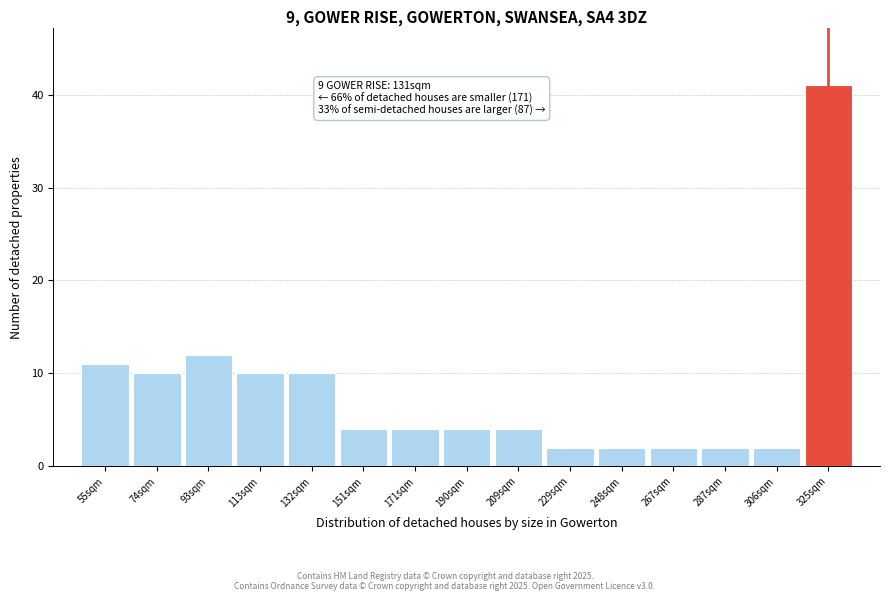

Reading right to left, transcribe all the data shown in this chart.

41	2	2	2	2	2	4	4	4	4	10	10	12	10	11